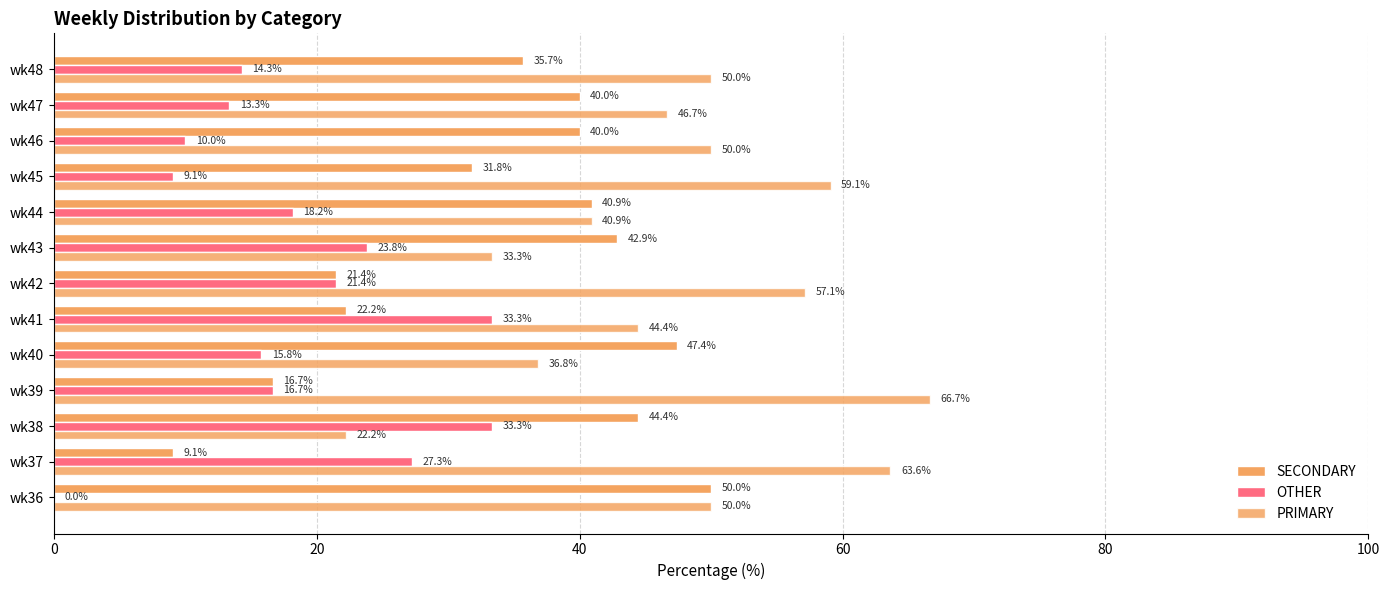

At how many categories does at least one series exceed 9?

13